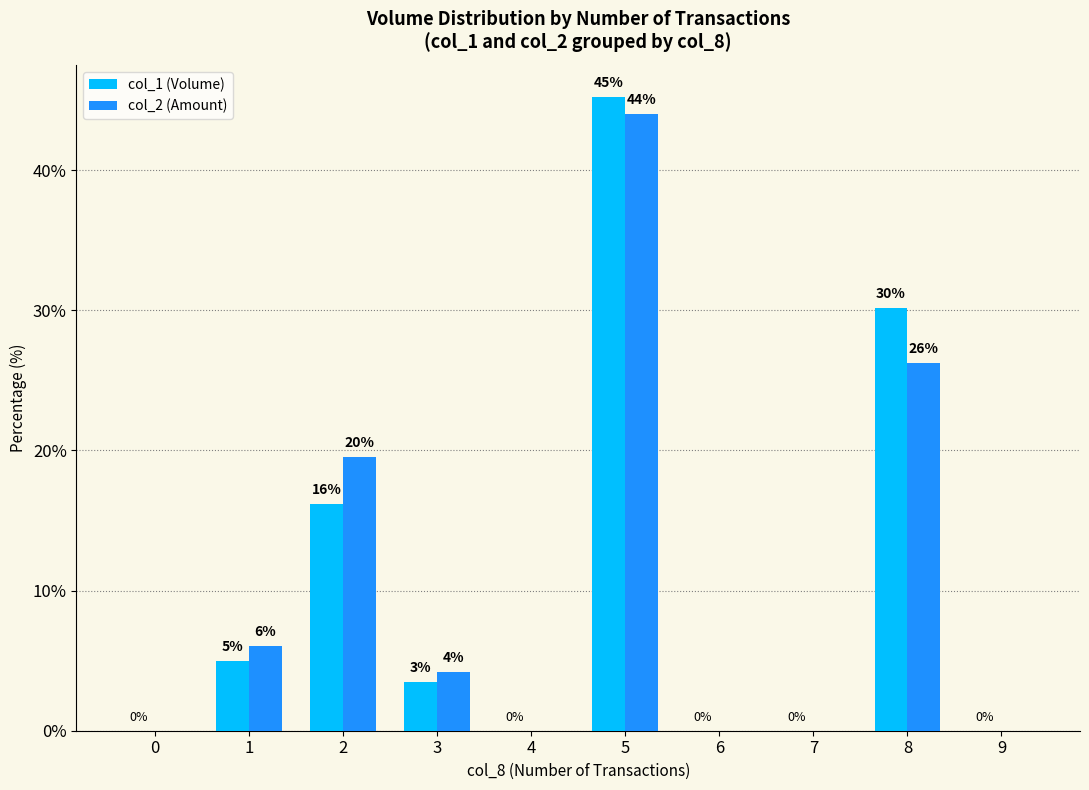

Which category has the highest value across all series?

5